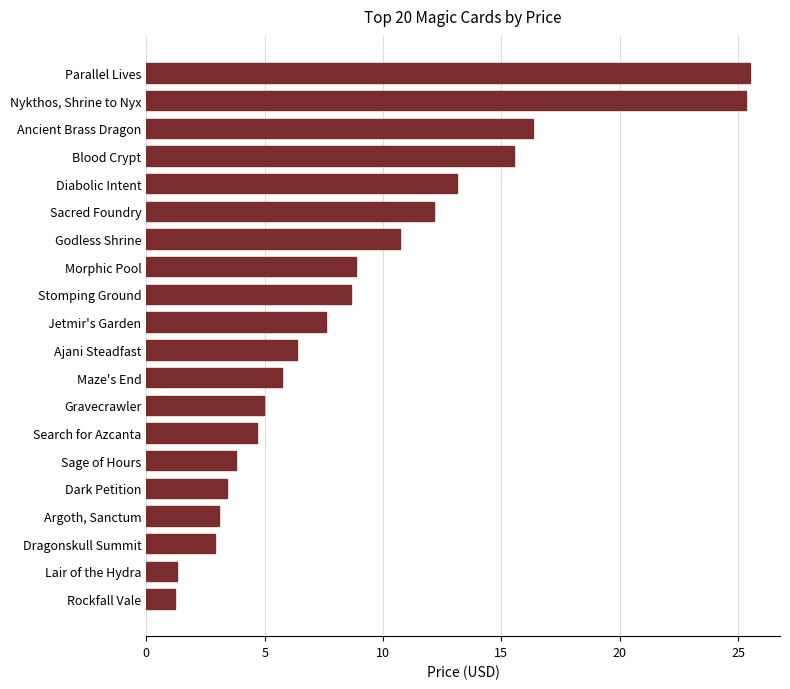

At which label is the value closest to 13?

Diabolic Intent